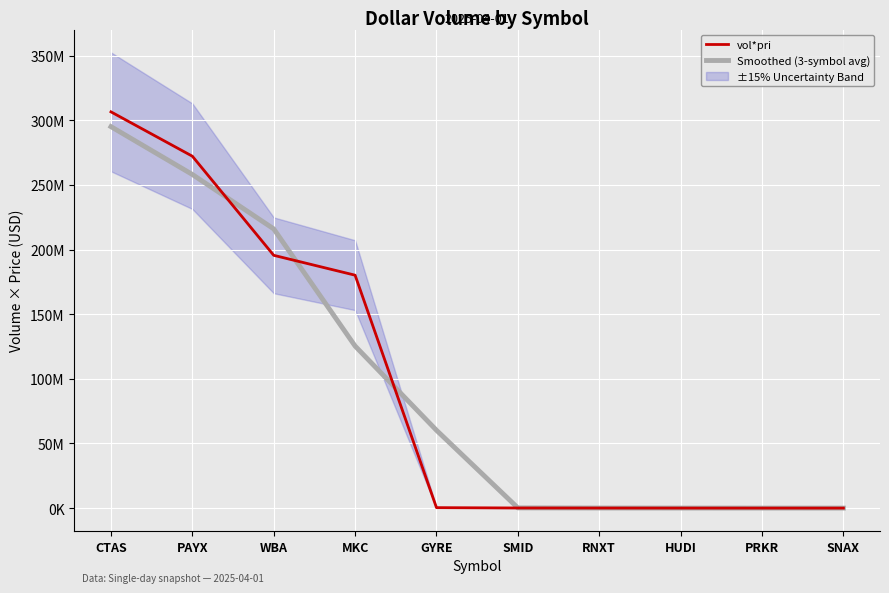

The value of vol*pri at GYRE is 346755. True or false?

True